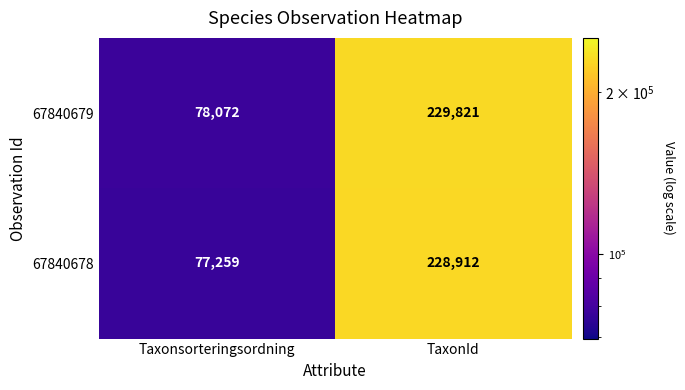

Which category has the lowest value across all series?

Taxonsorteringsordning